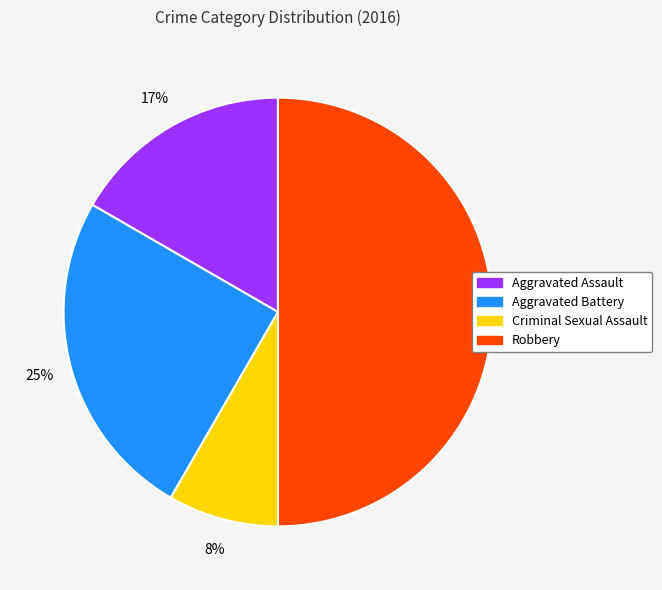

To the nearest percent, what is the combined percentage of Criminal Sexual Assault and Aggravated Assault?

25%